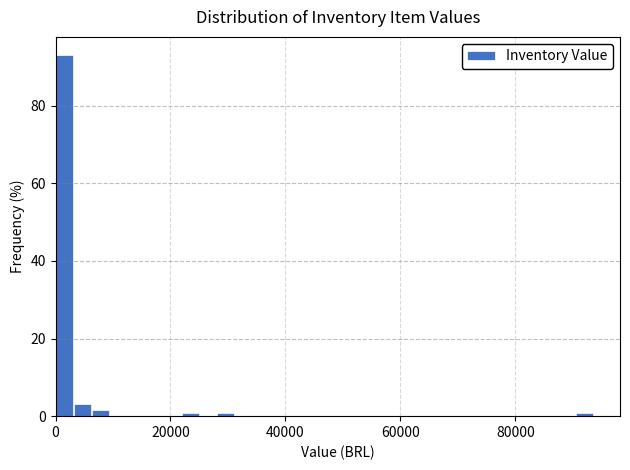

Around what value on the x-axis is the tallest bar? Give the approximate position of its centre, as read against the axis.

2000